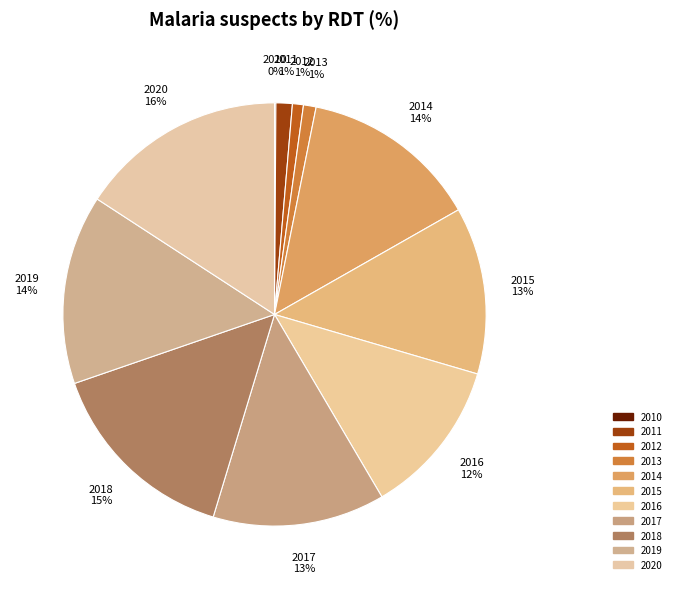

How many segments does this pie chart have?

11